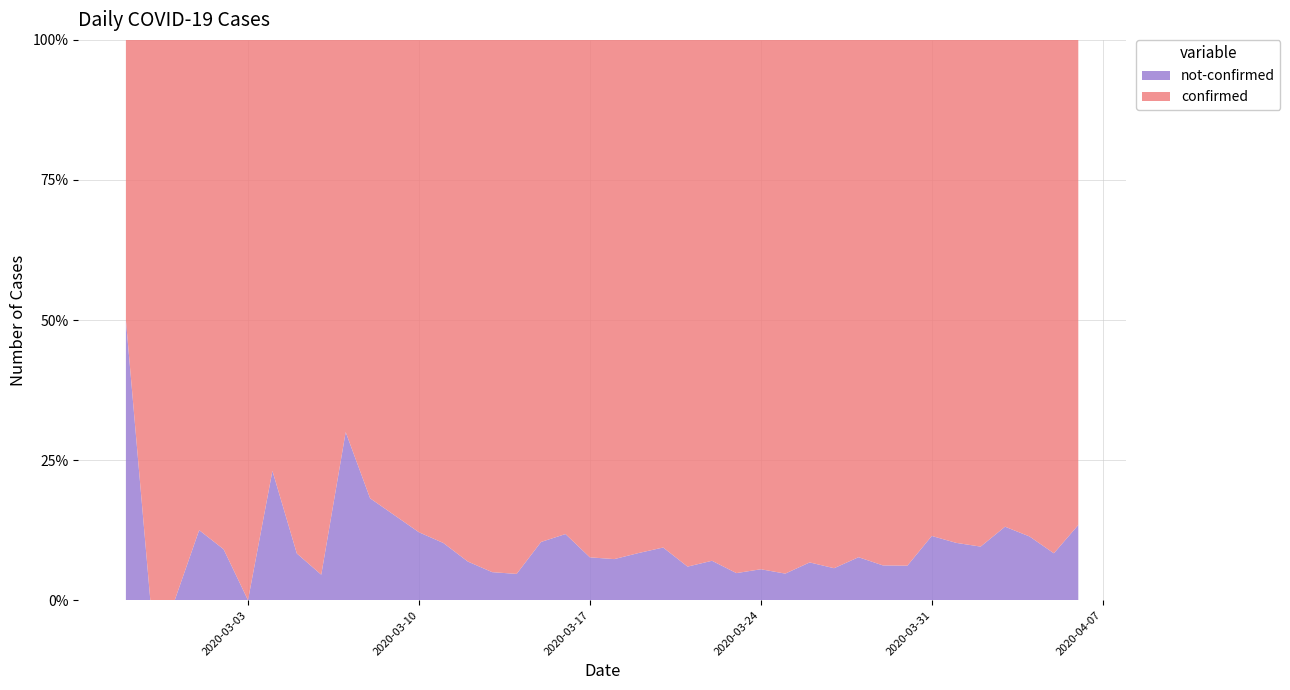

Reading left to right, list all the values displayed in this chart.

confirmed: 2	4	1	7	10	8	10	11	21	7	18	28	29	44	54	76	61	69	142	145	177	261	241	204	238	453	428	442	443	562	301	257	442	309	316	350	338	187	230	329
not-confirmed: 2	0	0	1	1	0	3	1	1	3	4	5	4	5	4	4	3	8	19	12	14	24	25	13	18	23	25	22	32	34	25	17	29	40	36	37	51	24	21	51